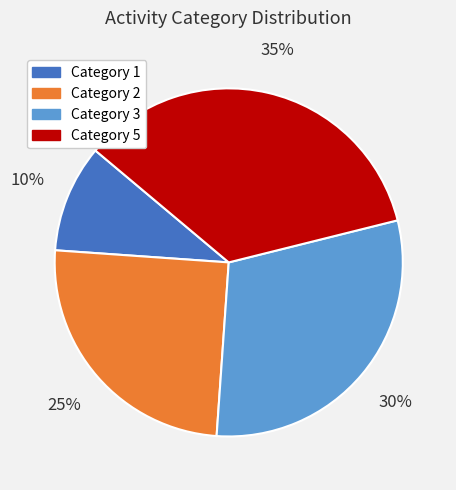

Which has a higher value, Category 2 or Category 5?

Category 5